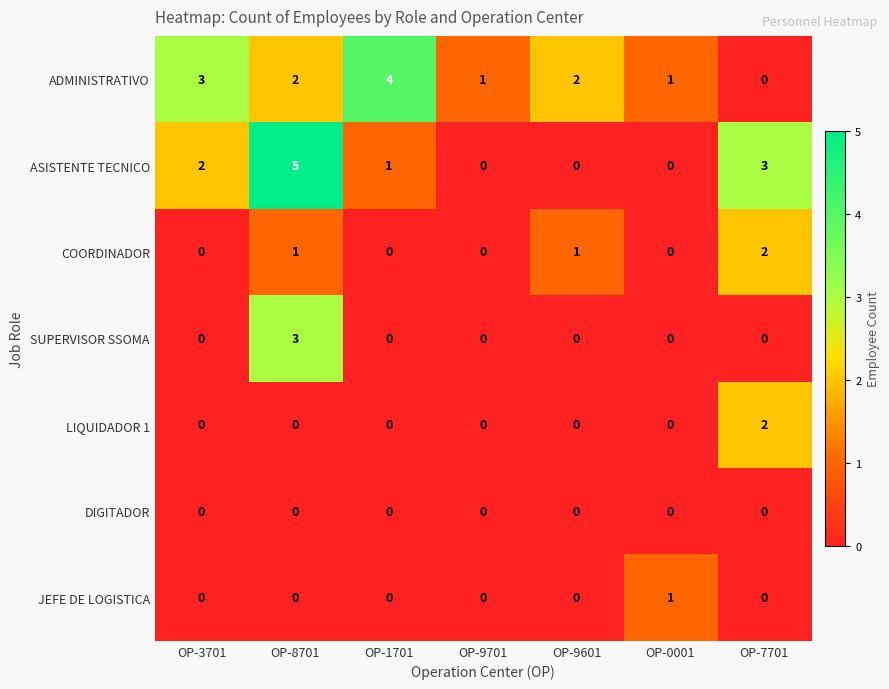

True or false: ASISTENTE TECNICO has a value of 2 at OP-8701.

False